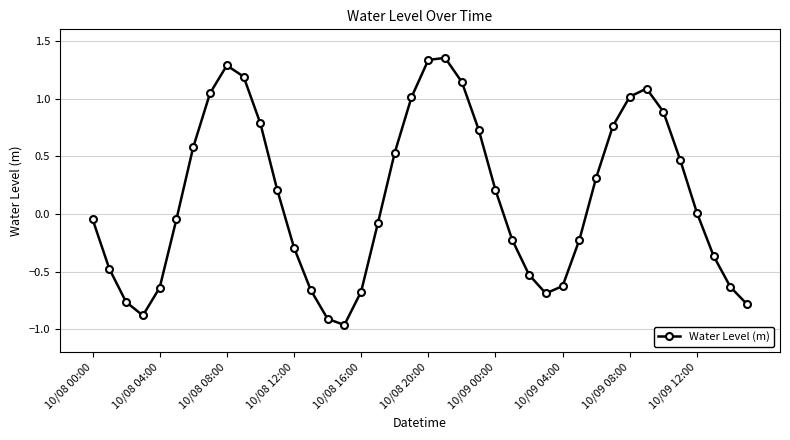

How many points are lower than both their immediate neighbors (excluding endpoints)?

3